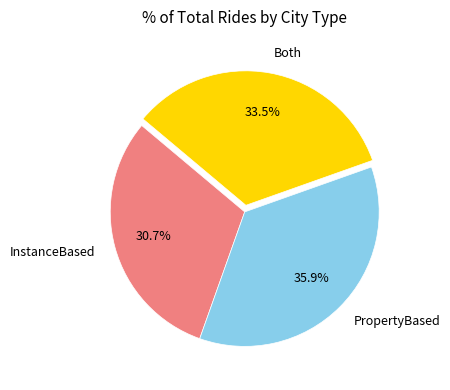

Combined, what portion of the pie is InstanceBased and PropertyBased?

66.5%